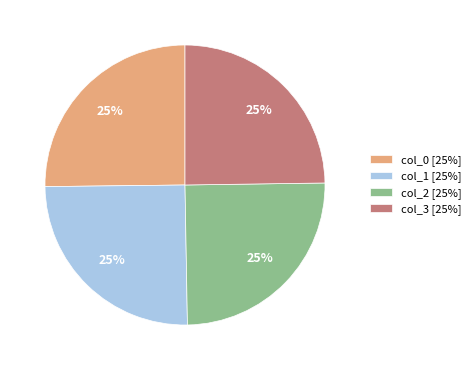

How many slices are in this pie chart?

4